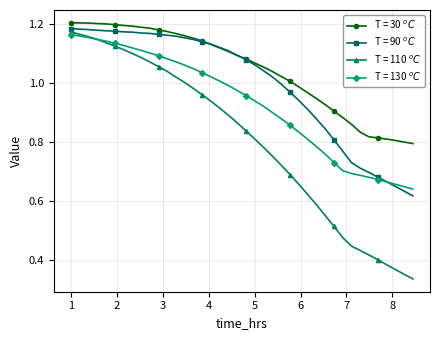

At how many categories does at least one series exceed 0?

40